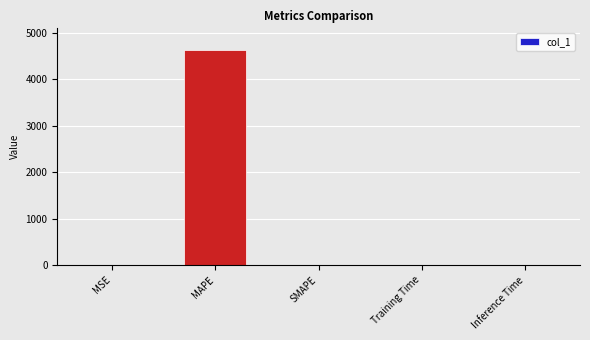

What is the sum of all values?

4634.1